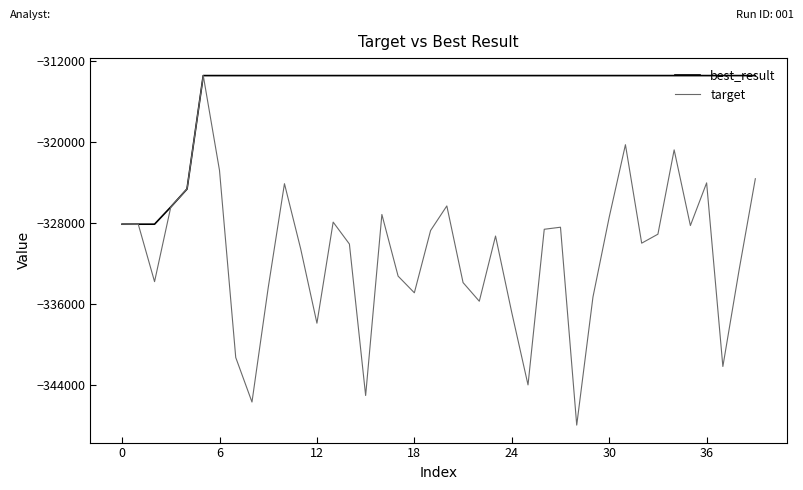

What is the maximum value shown in the chart?

-313475